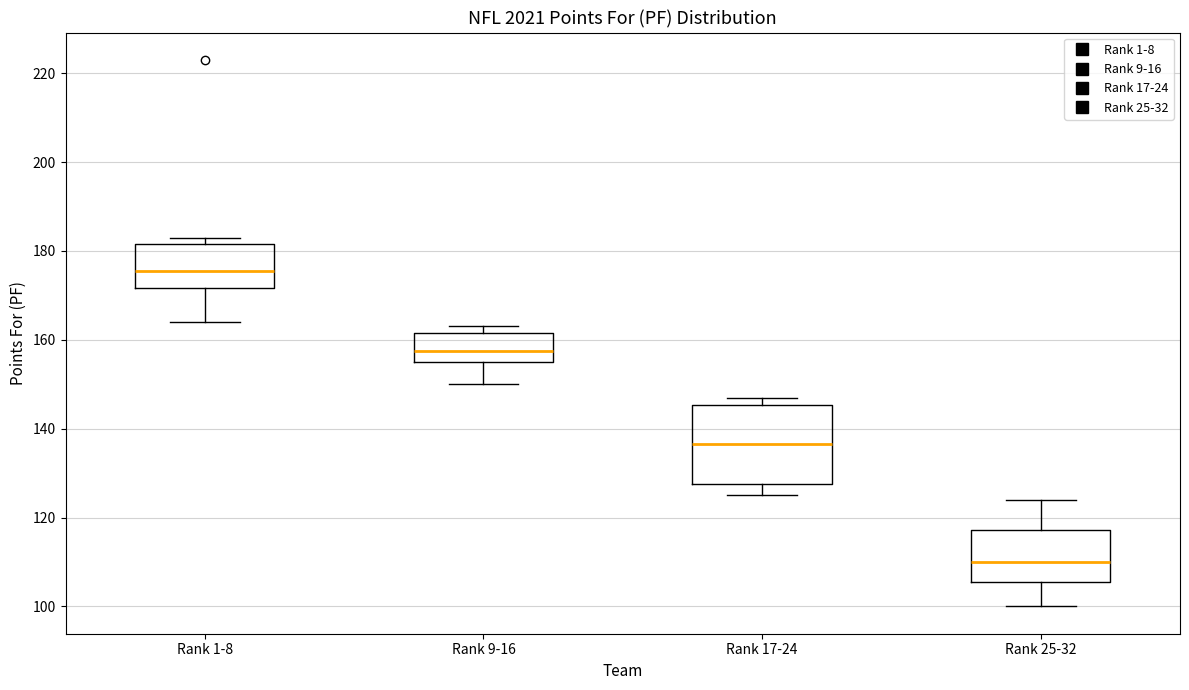

Where does the lower whisker of the box for Rank 25-32 end on the y-axis? The values are not printed on the chart, so give them approximately, as read against the axis.

100